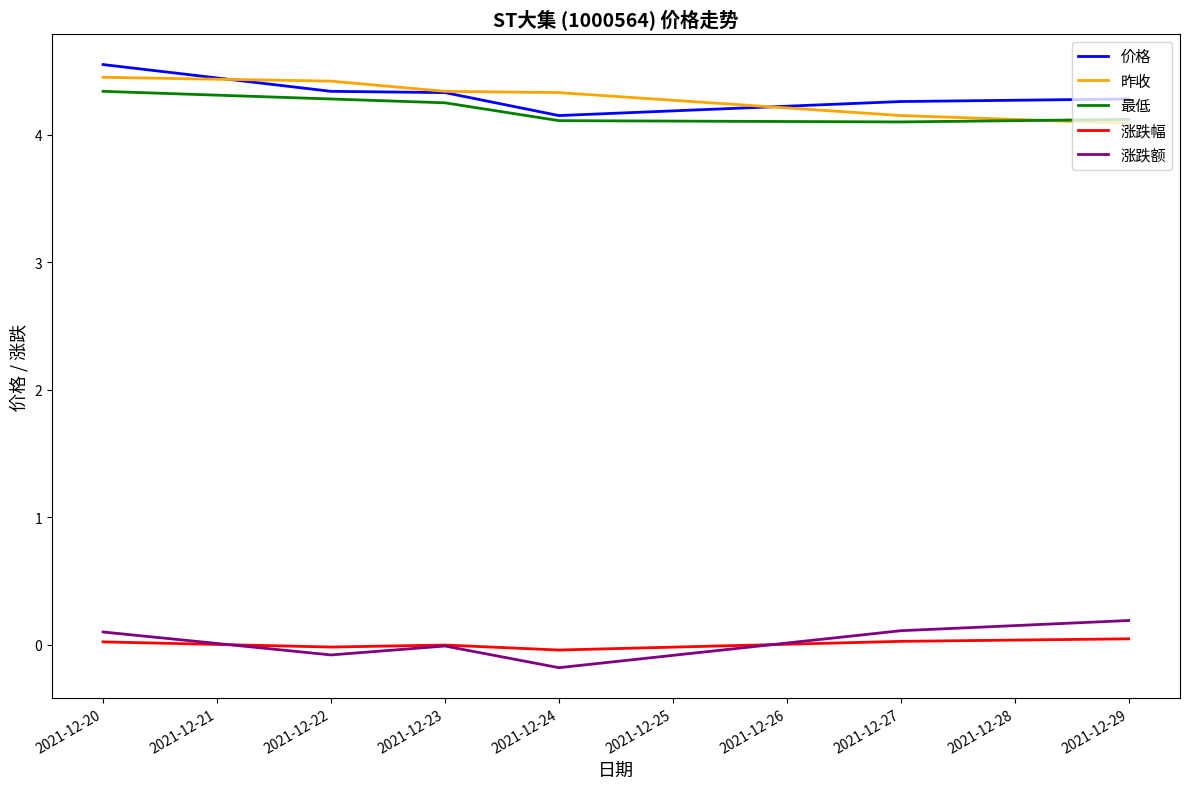

The 最低 series shows 4.1 at 2021-12-24. True or false?

True